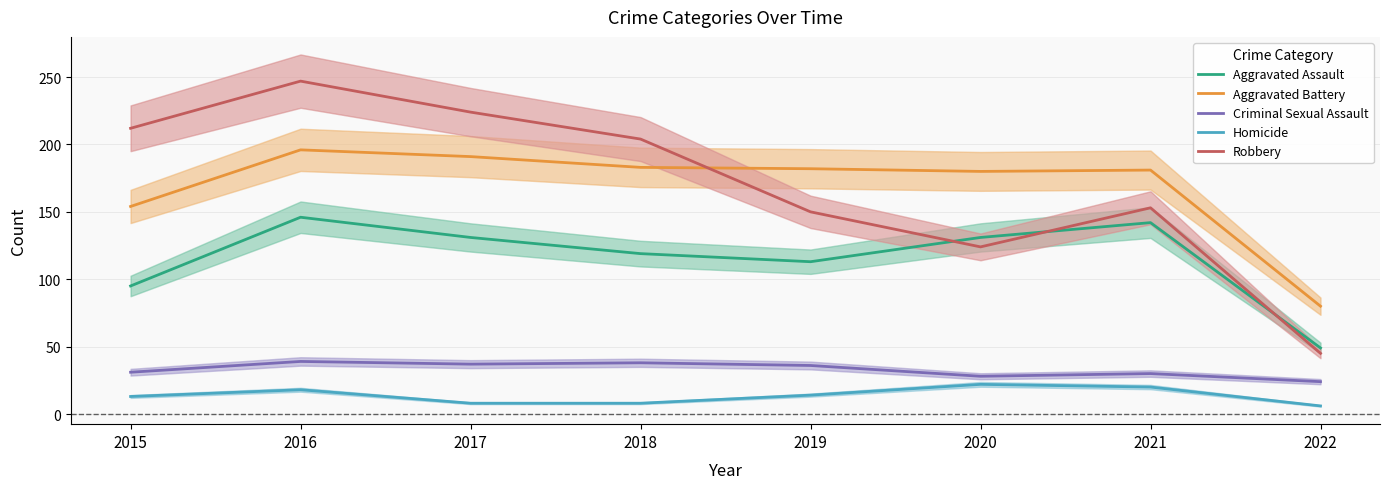

Reading right to left, extract all data points from this chart.

Aggravated Assault: 49	142	131	113	119	131	146	95
Aggravated Battery: 80	181	180	182	183	191	196	154
Criminal Sexual Assault: 24	30	28	36	38	37	39	31
Homicide: 6	20	22	14	8	8	18	13
Robbery: 45	153	124	150	204	224	247	212